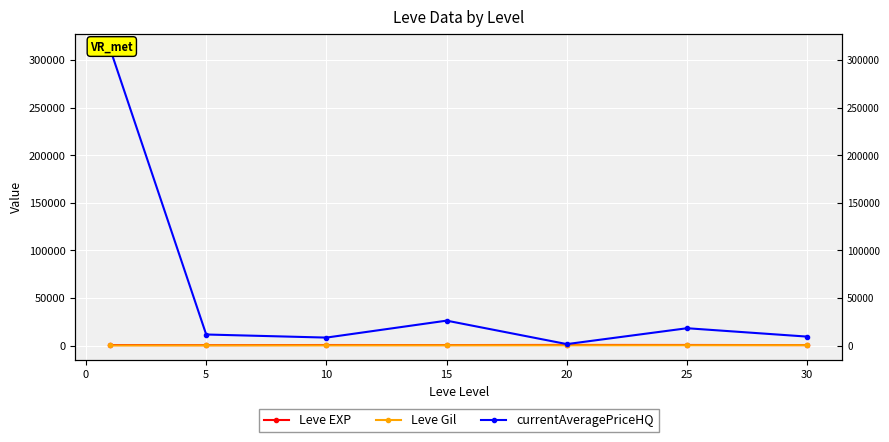

At how many categories does at least one series exceed 244273?

1